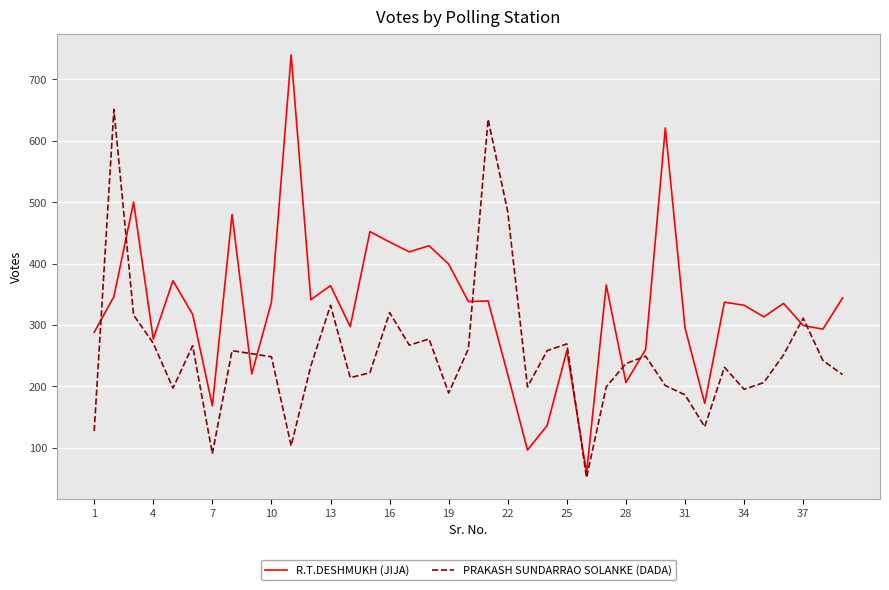

Which series has the largest range (max minus min)?

R.T.DESHMUKH (JIJA)